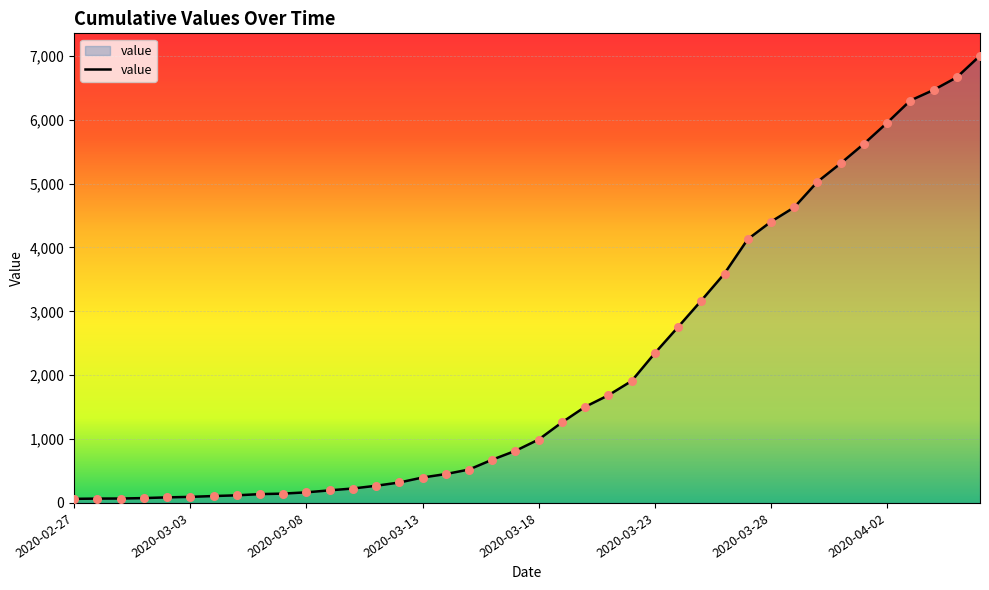

What is the maximum value shown in the chart?

7003